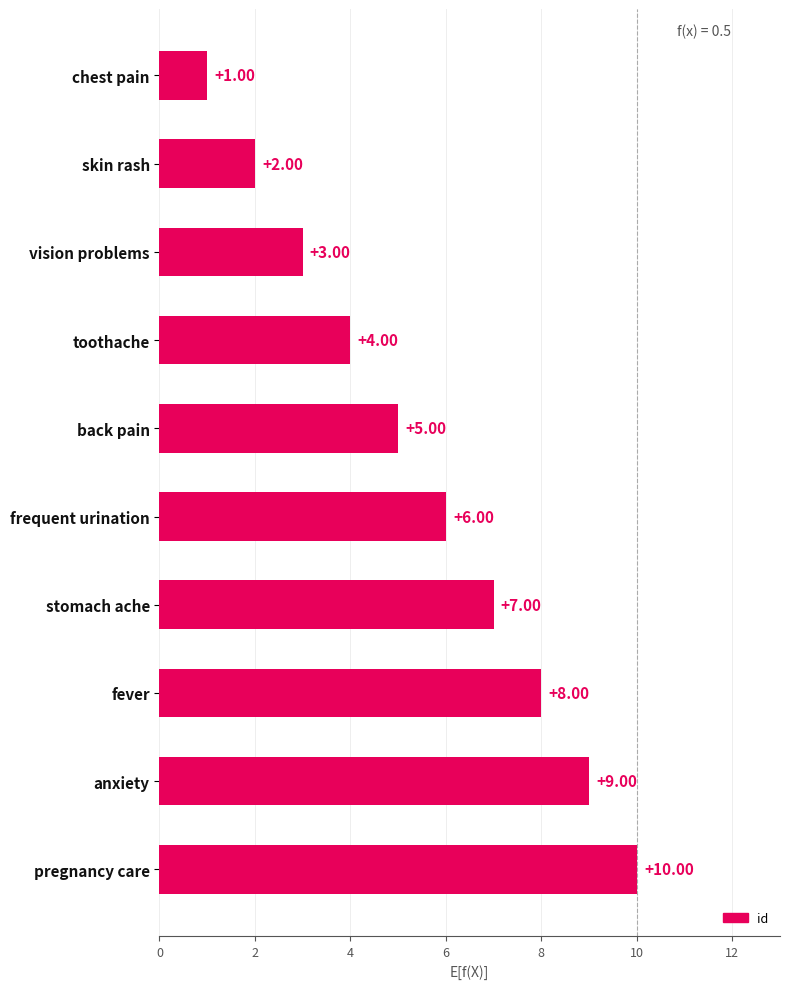

Rank the categories by value from highest to lowest.

pregnancy care, anxiety, fever, stomach ache, frequent urination, back pain, toothache, vision problems, skin rash, chest pain